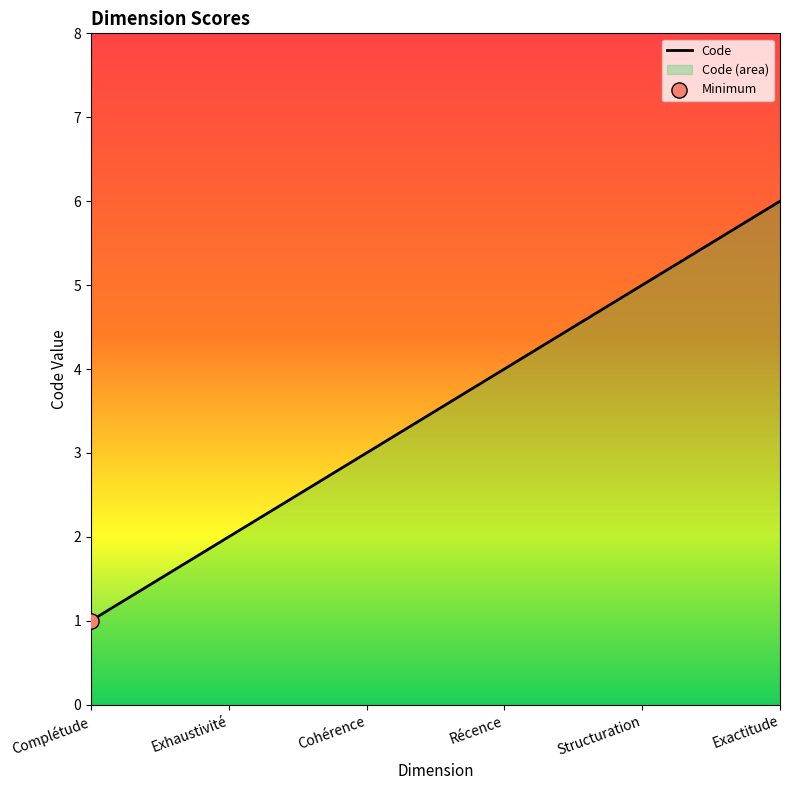

Which has a higher value, Cohérence or Récence?

Récence